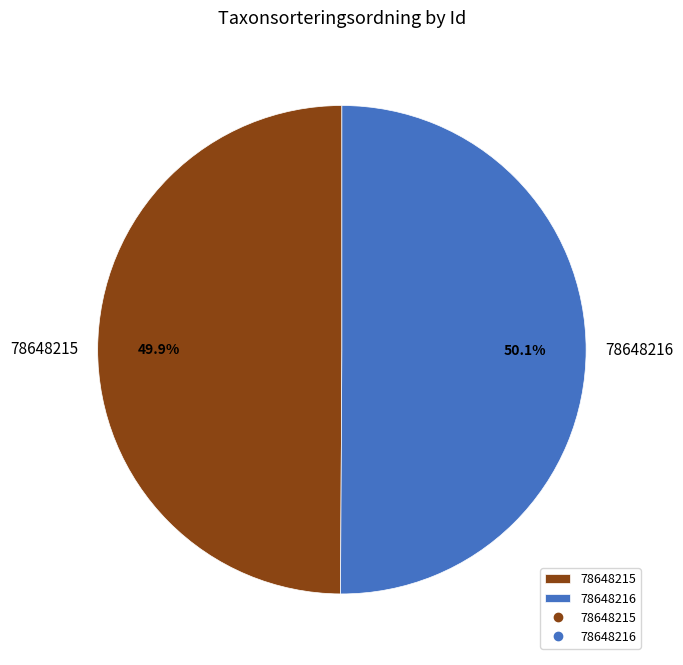

Is the sum of 78648215 and 78648216 greater than half?

Yes